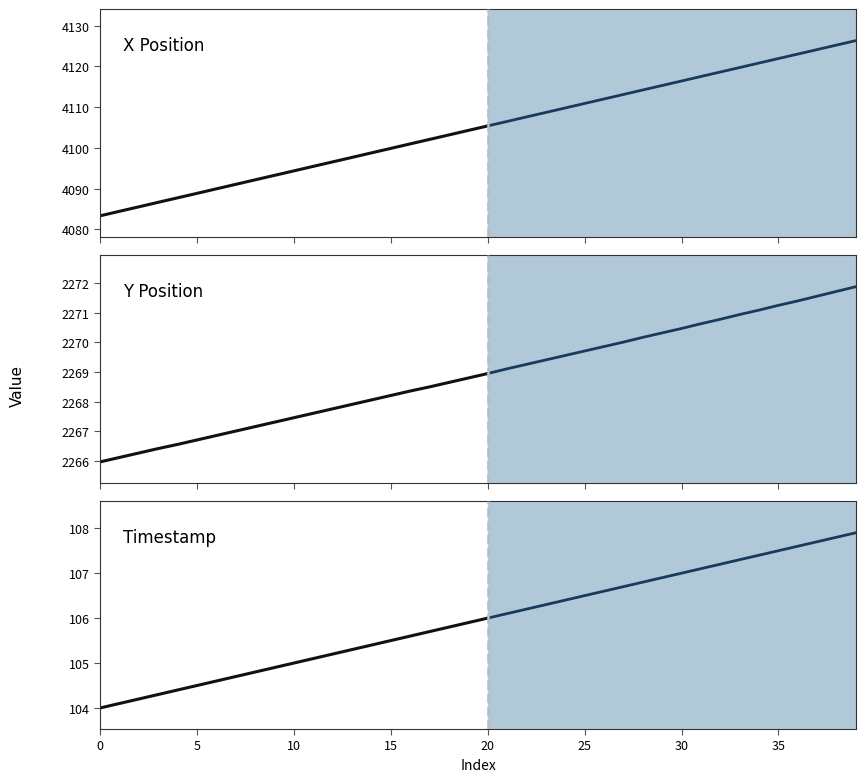

Which series has the widest spread of values?

X